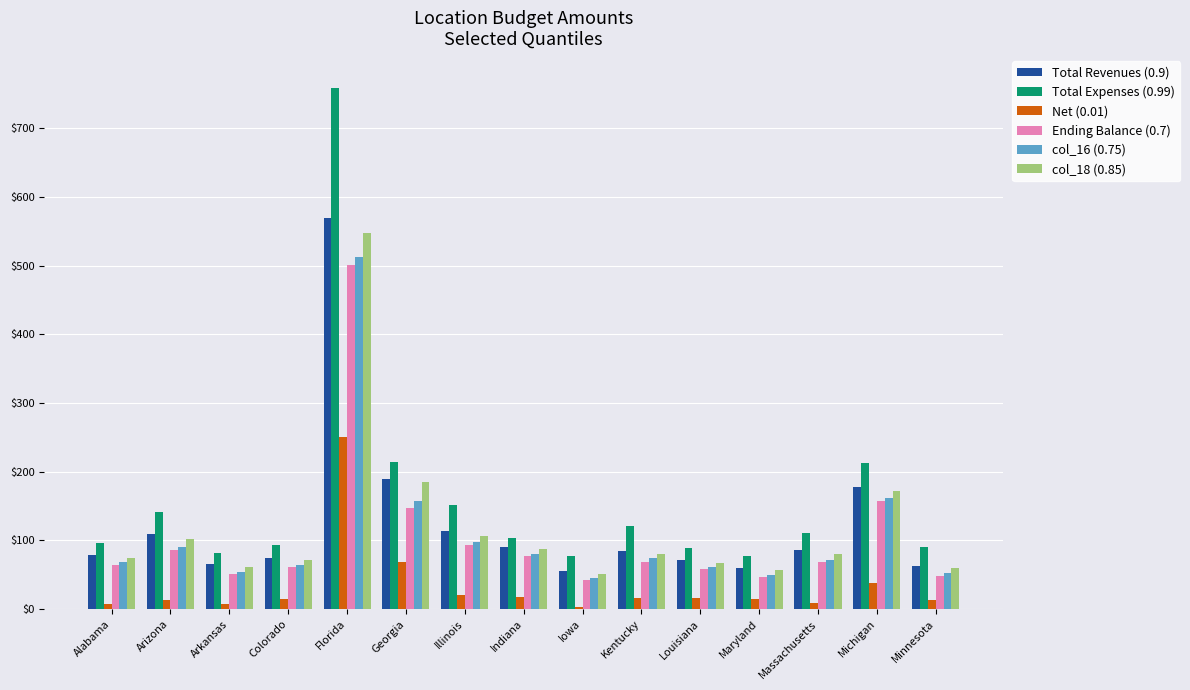

What is the approximate value of col_18 (0.85) at Indiana?

87